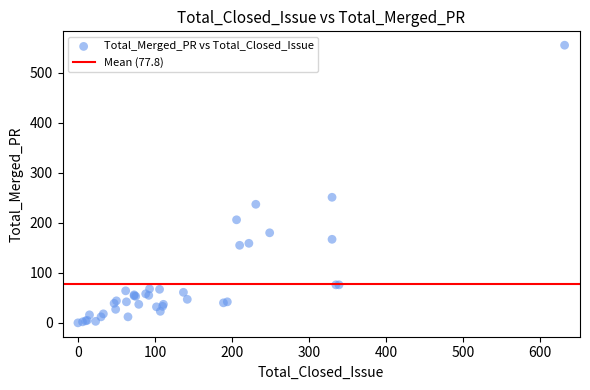

What Y value in the scatter plot is closest to 277?

251